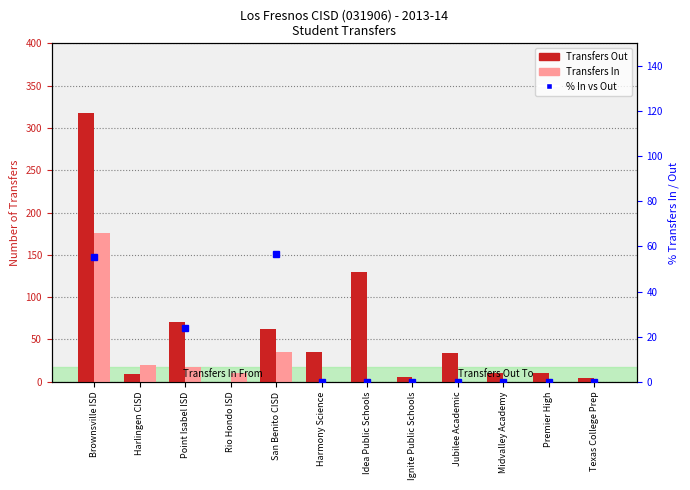

What is the label of the 8th bar from the left?

Ignite Public Schools